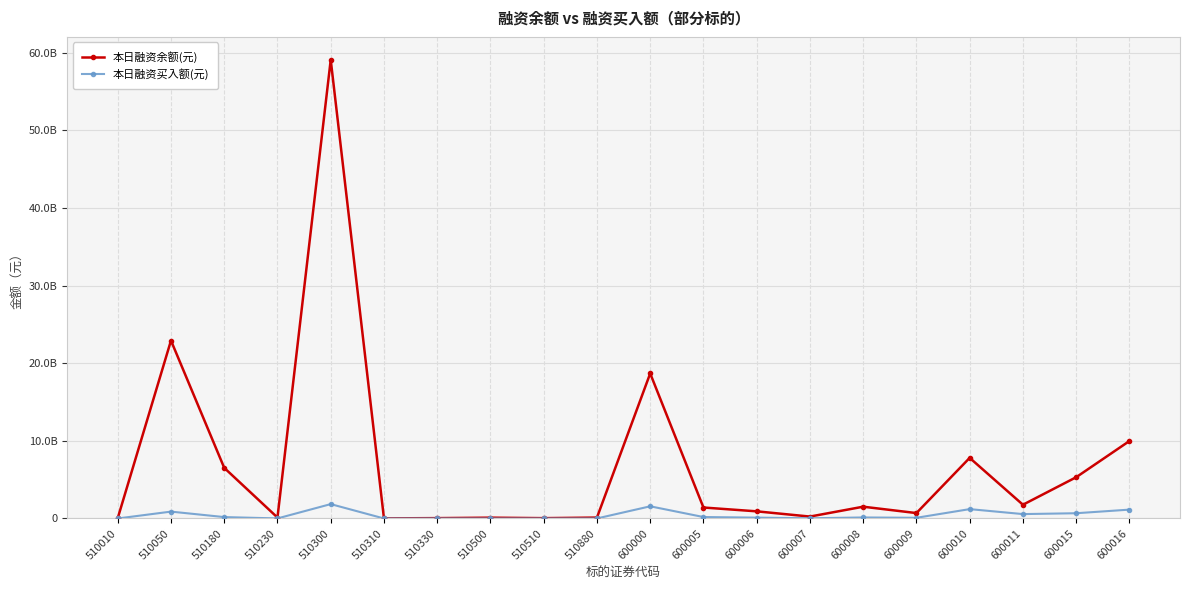

Does the chart have visible grid lines?

Yes